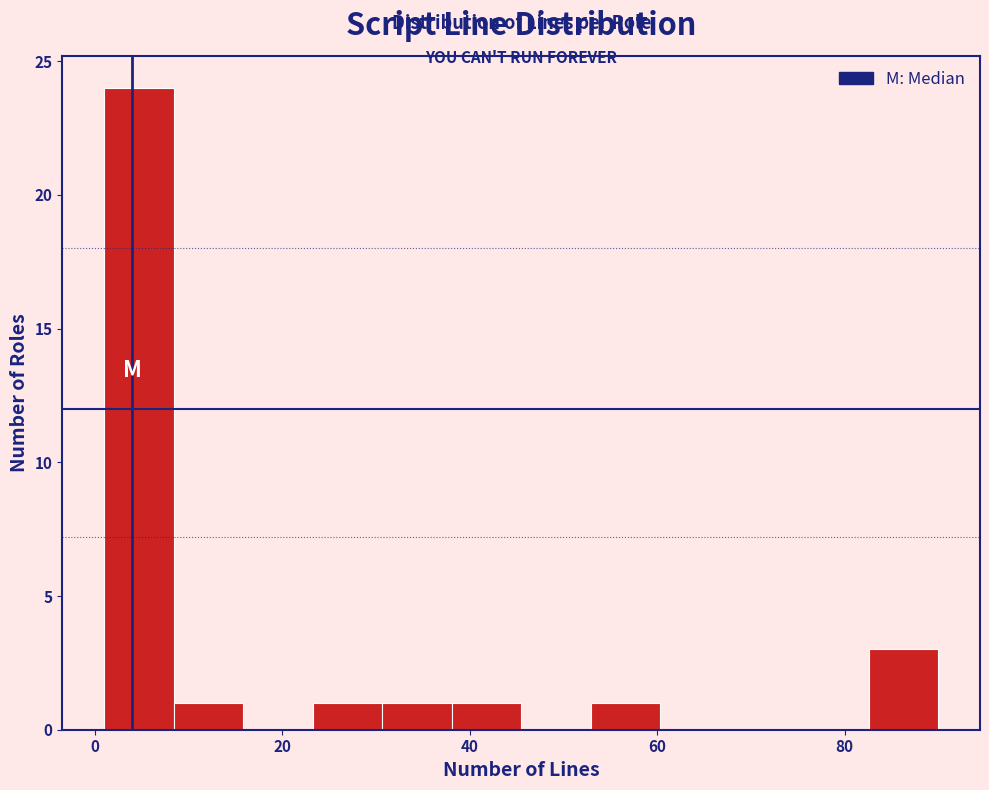

Around what value on the x-axis is the tallest bar? Give the approximate position of its centre, as read against the axis.

4